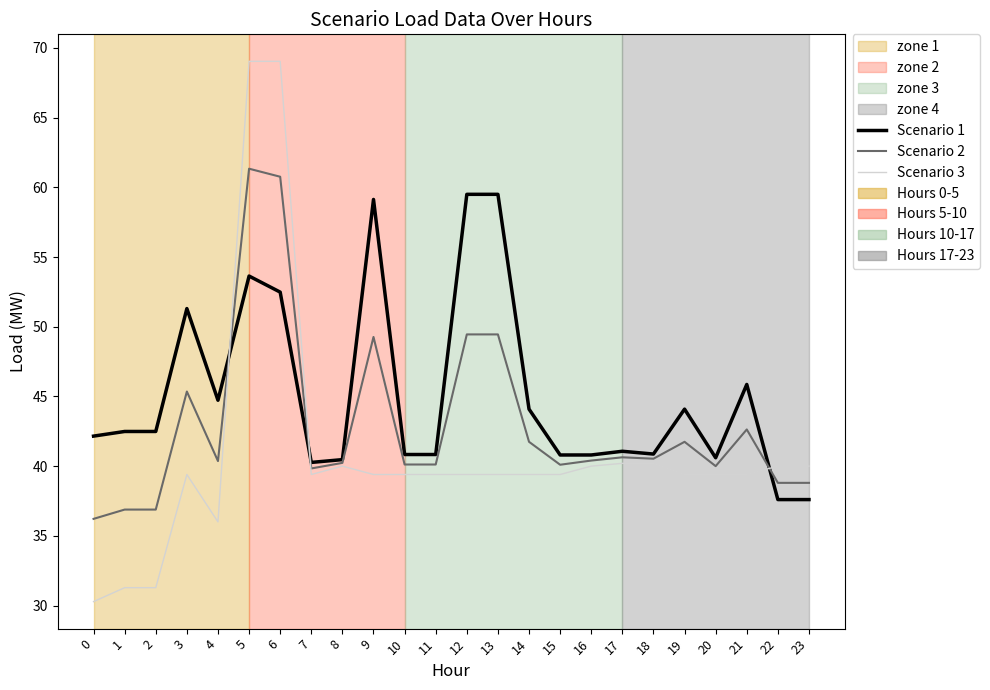

Rank the series by their average value, from highest to lowest.

Scenario 1, Scenario 2, Scenario 3